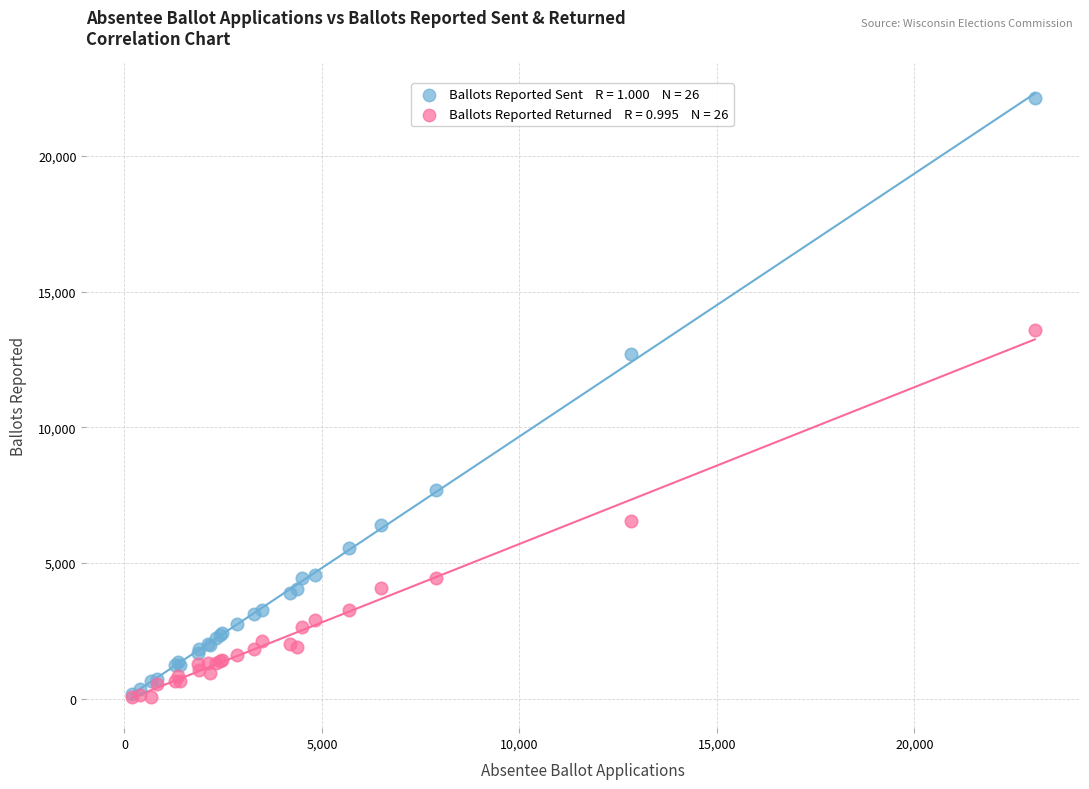

Across all series, what Y value is closest to 11089?

12688